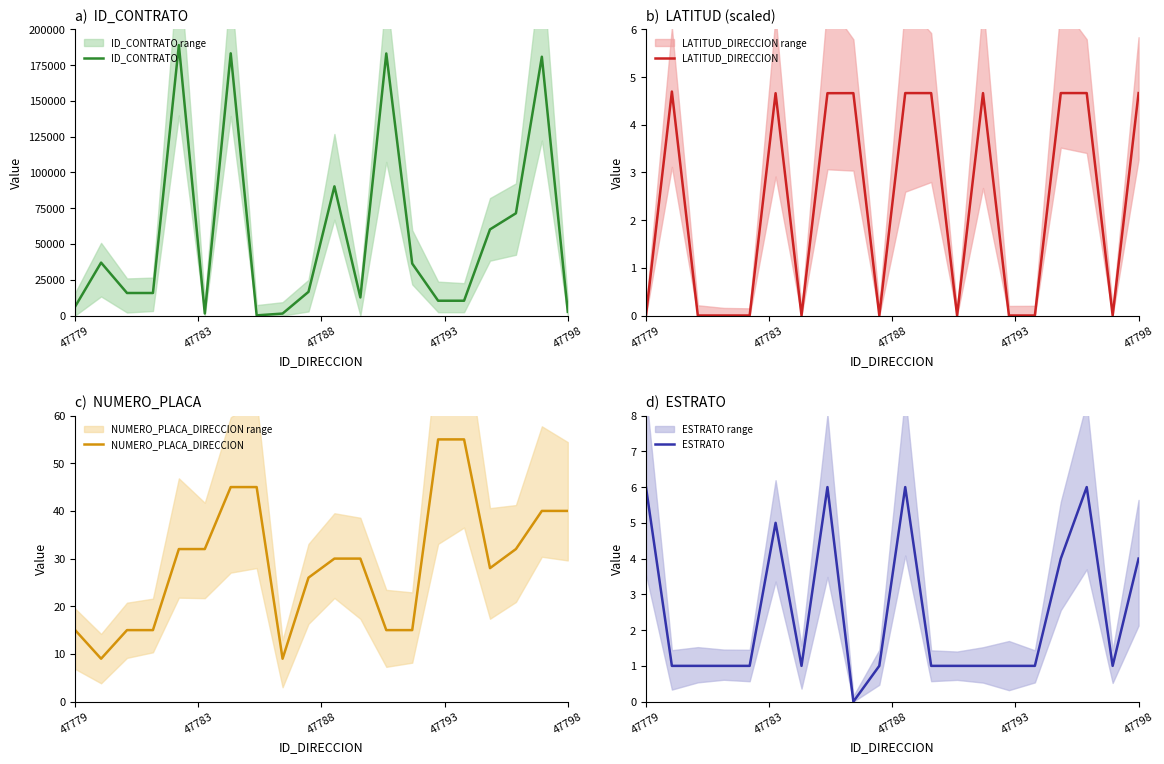

How many lines are shown in the chart?

4